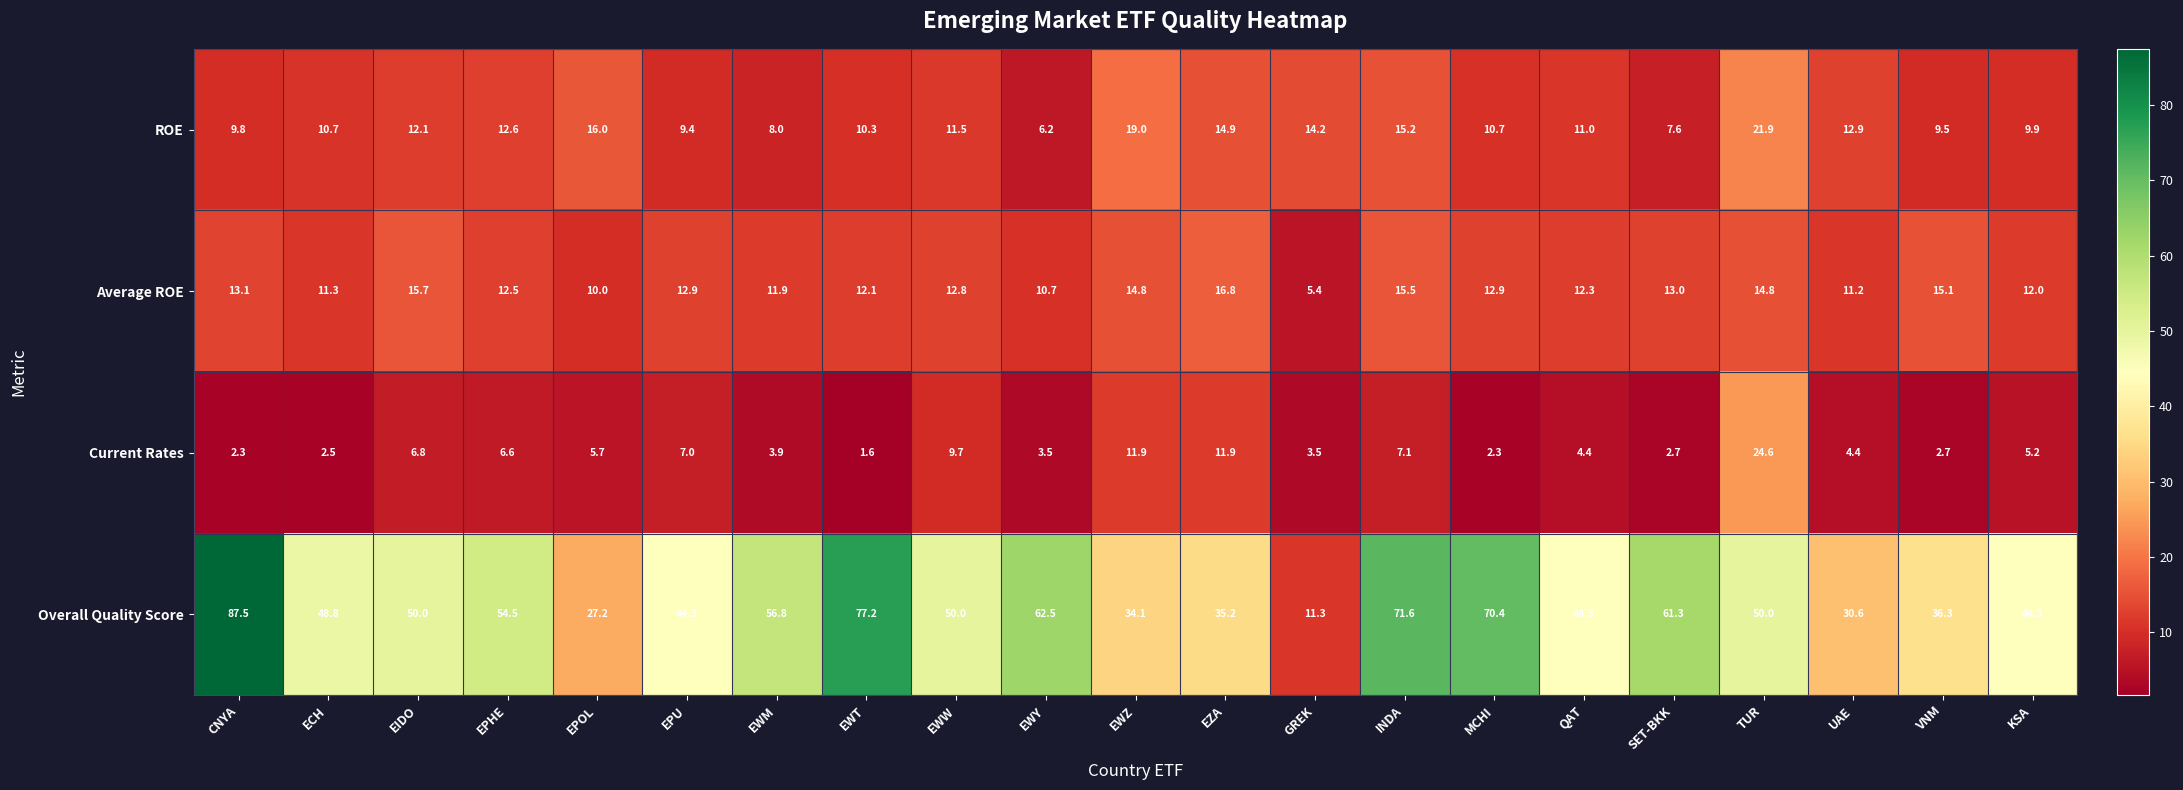

What is the difference between the second highest and second lowest values in the Current Rates series?

9.6